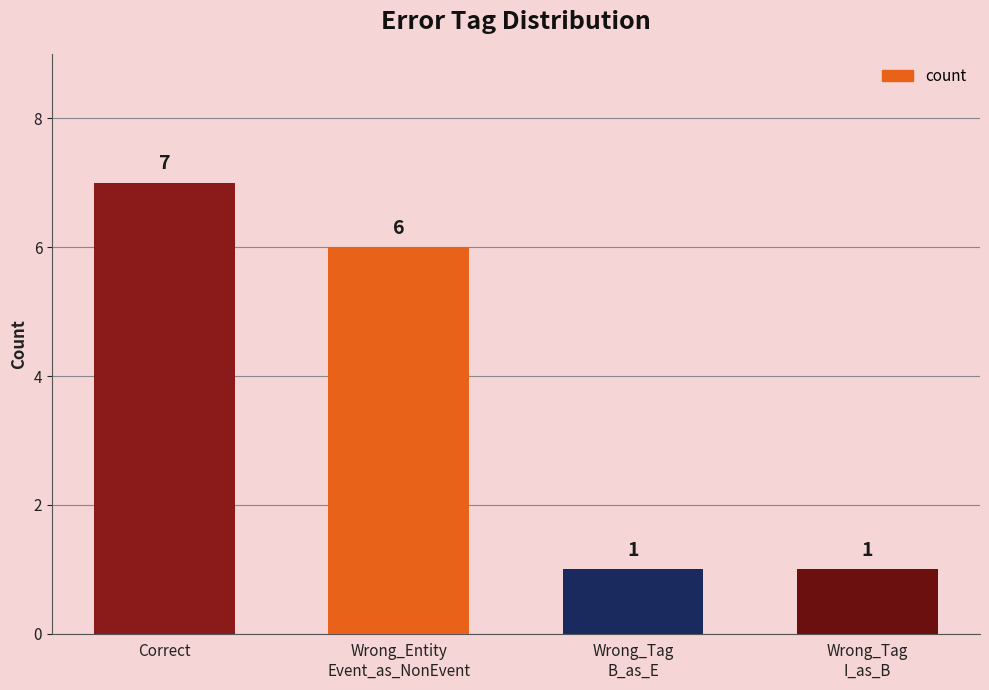

What is the value of the 3rd bar from the left?

1